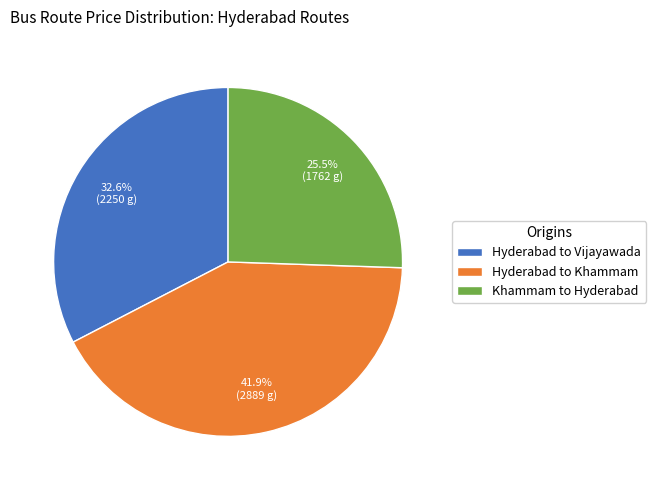

Is there a majority slice in this chart?

No